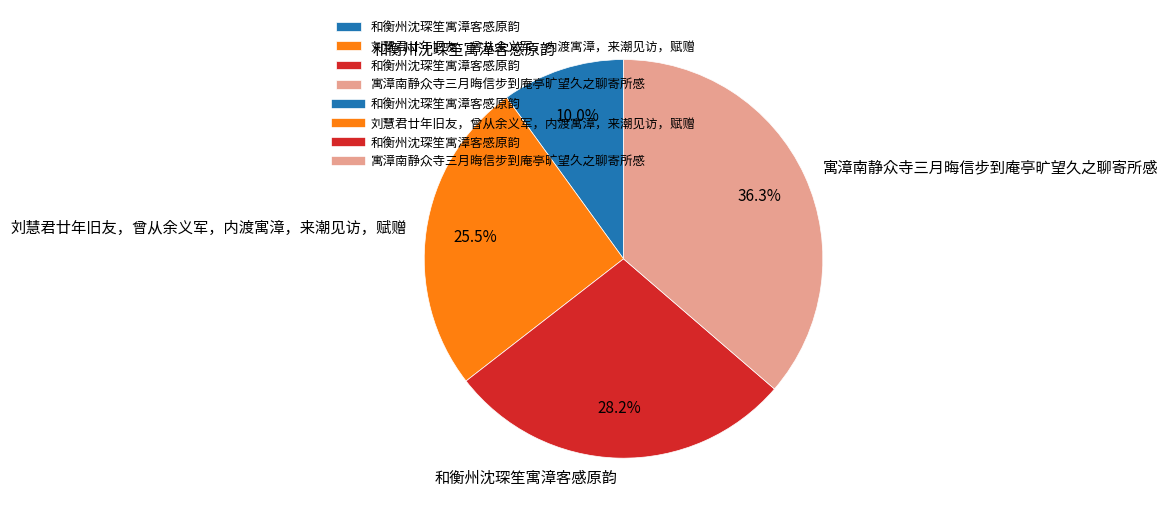

Is there a majority slice in this chart?

No